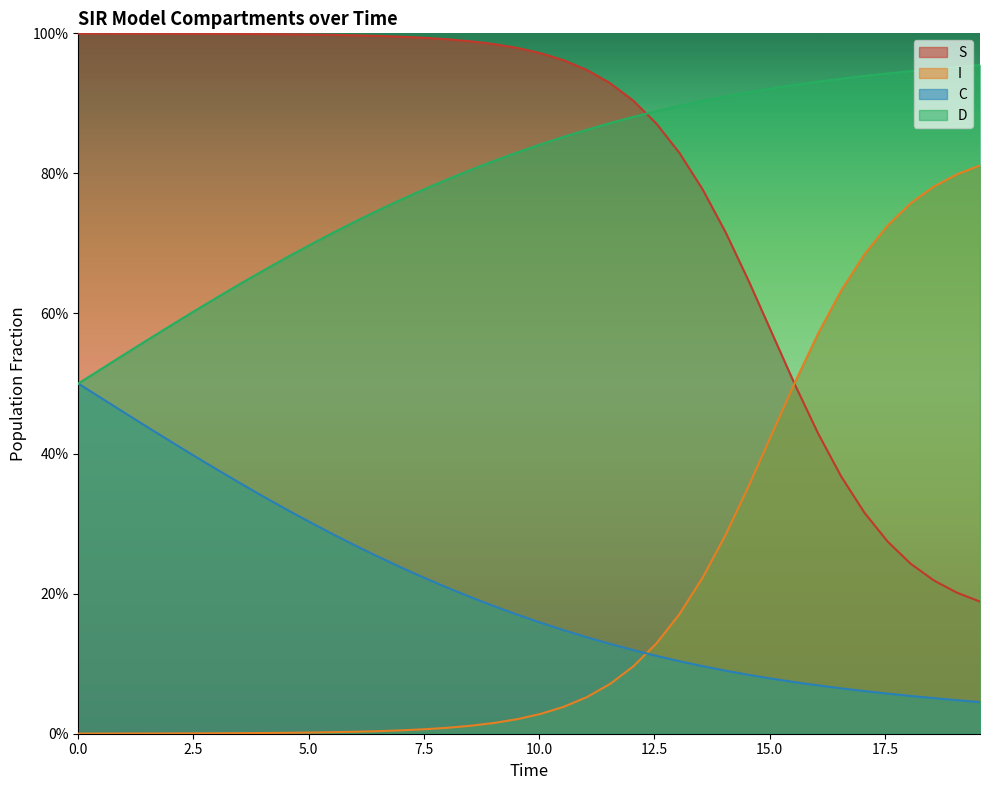

True or false: D has a value of 0.4 at 11.

False